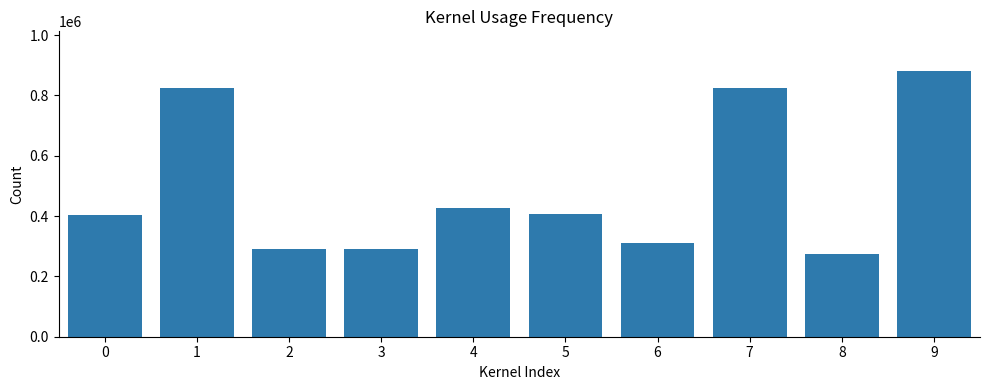

The value at 0 is 402988. True or false?

True